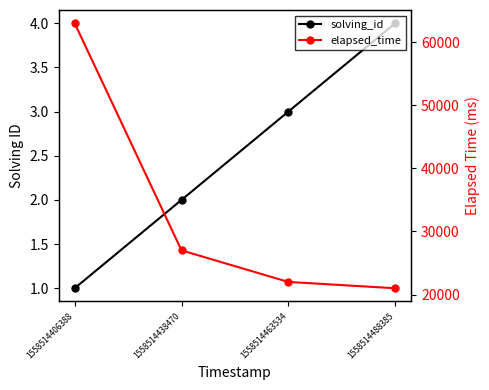

How many series are shown in this chart?

2